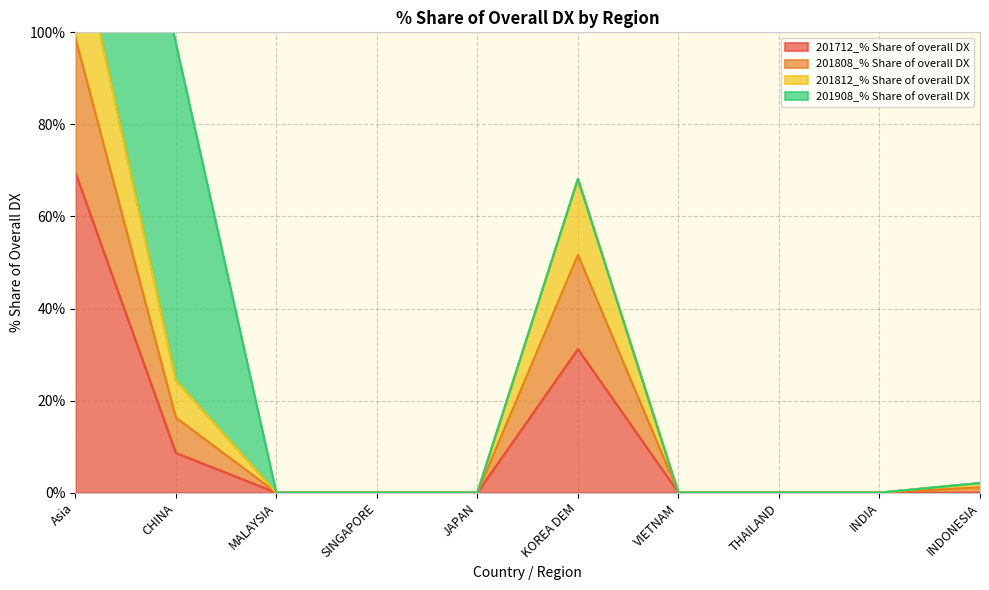

What is the greatest value displayed?

124.4